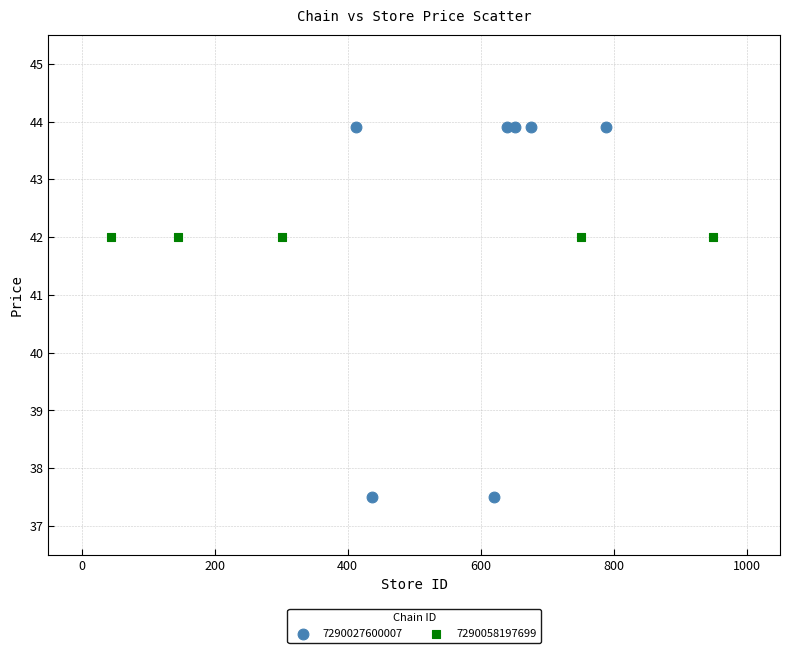

Which series reaches the minimum Y coordinate?

7290027600007